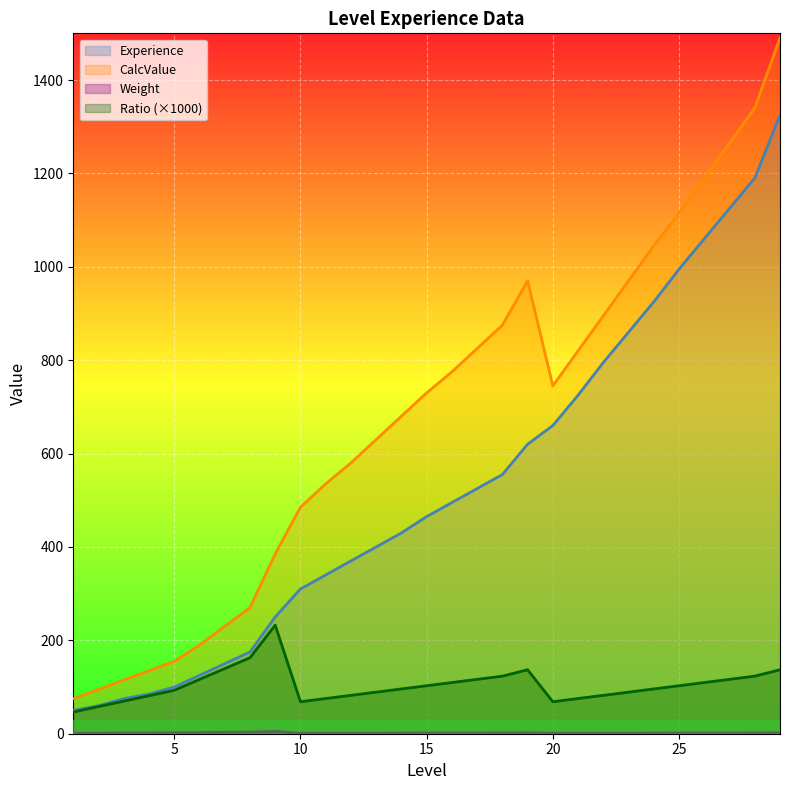

How many lines are shown in the chart?

4